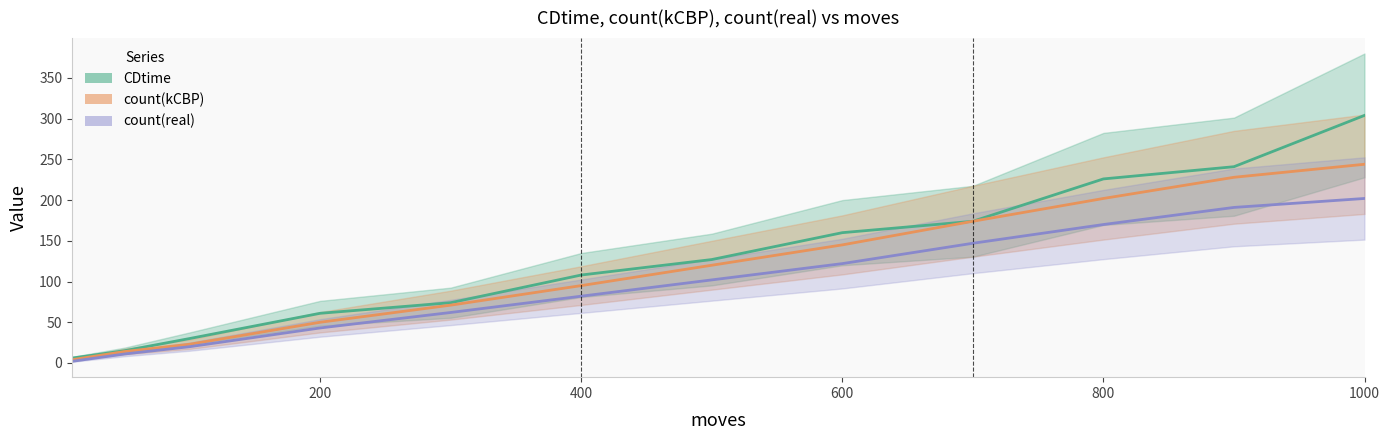

At how many categories does at least one series exceed 230?

2